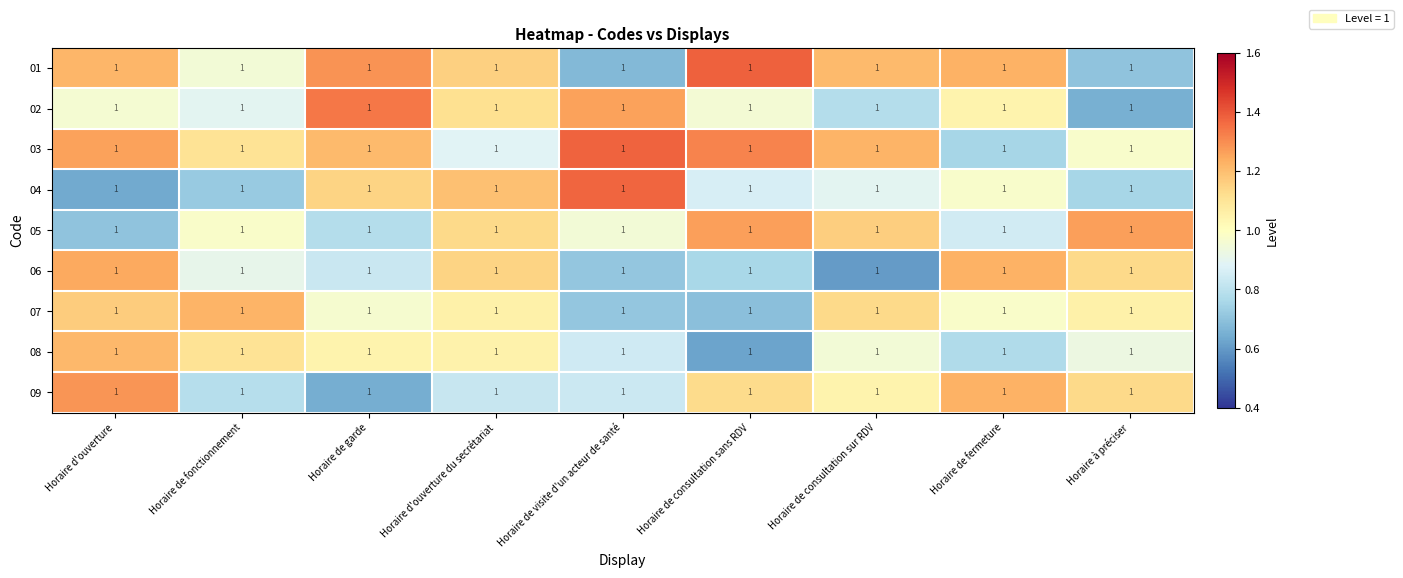

Reading right to left, transcribe all the data shown in this chart.

01: Horaire à préciser=1.0	Horaire de fermeture=1.0	Horaire de consultation sur RDV=1.0	Horaire de consultation sans RDV=1.0	Horaire de visite d'un acteur de santé=1.0	Horaire d'ouverture du secrétariat=1.0	Horaire de garde=1.0	Horaire de fonctionnement=1.0	Horaire d'ouverture=1.0
02: Horaire à préciser=1.0	Horaire de fermeture=1.0	Horaire de consultation sur RDV=1.0	Horaire de consultation sans RDV=1.0	Horaire de visite d'un acteur de santé=1.0	Horaire d'ouverture du secrétariat=1.0	Horaire de garde=1.0	Horaire de fonctionnement=1.0	Horaire d'ouverture=1.0
03: Horaire à préciser=1.0	Horaire de fermeture=1.0	Horaire de consultation sur RDV=1.0	Horaire de consultation sans RDV=1.0	Horaire de visite d'un acteur de santé=1.0	Horaire d'ouverture du secrétariat=1.0	Horaire de garde=1.0	Horaire de fonctionnement=1.0	Horaire d'ouverture=1.0
04: Horaire à préciser=1.0	Horaire de fermeture=1.0	Horaire de consultation sur RDV=1.0	Horaire de consultation sans RDV=1.0	Horaire de visite d'un acteur de santé=1.0	Horaire d'ouverture du secrétariat=1.0	Horaire de garde=1.0	Horaire de fonctionnement=1.0	Horaire d'ouverture=1.0
05: Horaire à préciser=1.0	Horaire de fermeture=1.0	Horaire de consultation sur RDV=1.0	Horaire de consultation sans RDV=1.0	Horaire de visite d'un acteur de santé=1.0	Horaire d'ouverture du secrétariat=1.0	Horaire de garde=1.0	Horaire de fonctionnement=1.0	Horaire d'ouverture=1.0
06: Horaire à préciser=1.0	Horaire de fermeture=1.0	Horaire de consultation sur RDV=1.0	Horaire de consultation sans RDV=1.0	Horaire de visite d'un acteur de santé=1.0	Horaire d'ouverture du secrétariat=1.0	Horaire de garde=1.0	Horaire de fonctionnement=1.0	Horaire d'ouverture=1.0
07: Horaire à préciser=1.0	Horaire de fermeture=1.0	Horaire de consultation sur RDV=1.0	Horaire de consultation sans RDV=1.0	Horaire de visite d'un acteur de santé=1.0	Horaire d'ouverture du secrétariat=1.0	Horaire de garde=1.0	Horaire de fonctionnement=1.0	Horaire d'ouverture=1.0
08: Horaire à préciser=1.0	Horaire de fermeture=1.0	Horaire de consultation sur RDV=1.0	Horaire de consultation sans RDV=1.0	Horaire de visite d'un acteur de santé=1.0	Horaire d'ouverture du secrétariat=1.0	Horaire de garde=1.0	Horaire de fonctionnement=1.0	Horaire d'ouverture=1.0
09: Horaire à préciser=1.0	Horaire de fermeture=1.0	Horaire de consultation sur RDV=1.0	Horaire de consultation sans RDV=1.0	Horaire de visite d'un acteur de santé=1.0	Horaire d'ouverture du secrétariat=1.0	Horaire de garde=1.0	Horaire de fonctionnement=1.0	Horaire d'ouverture=1.0